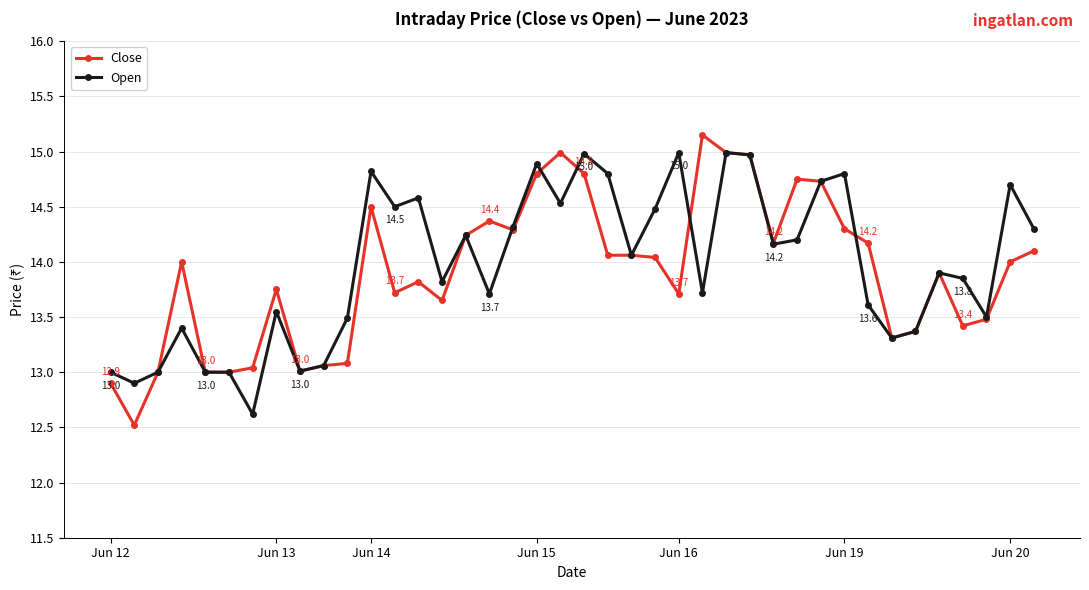

True or false: Open has more than 1 interior local peaks.

True